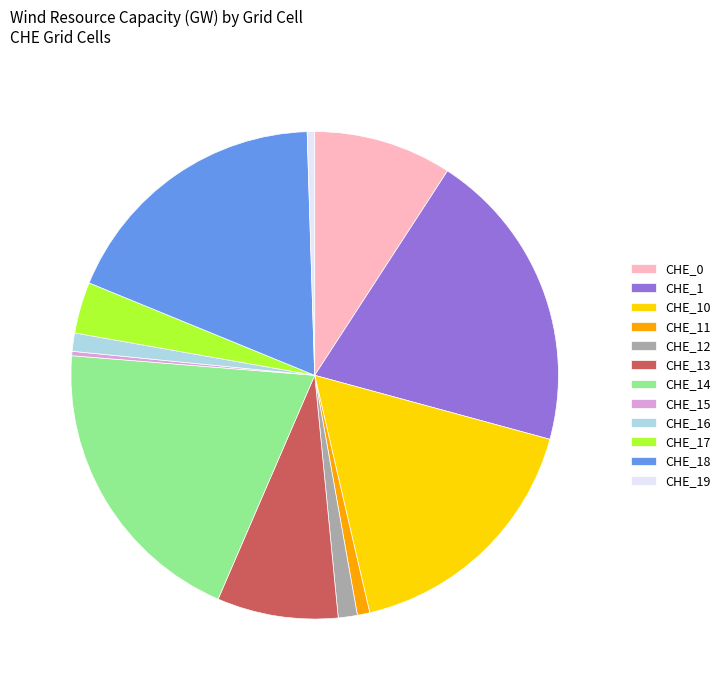

How many slices are in this pie chart?

12